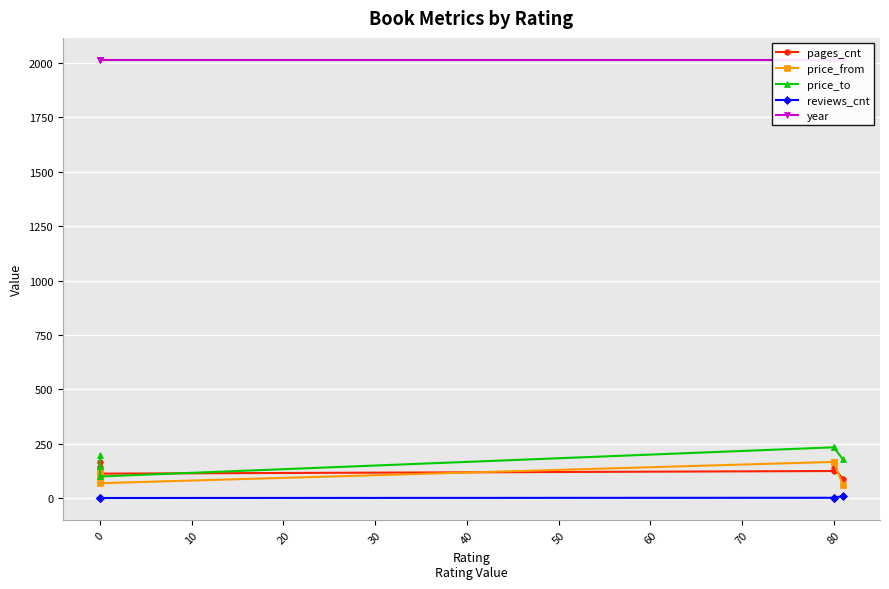

At how many categories does at least one series exceed 1240?

6